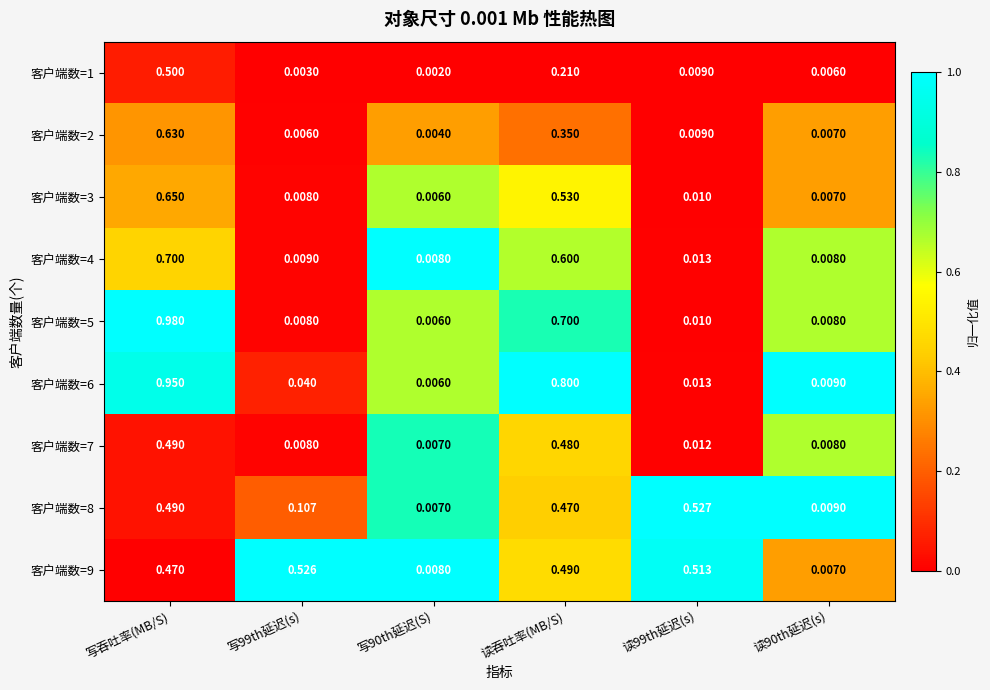

Is the value of 客户端数=9 at 写99th延迟(s) greater than the value of 客户端数=7 at 写90th延迟(S)?

Yes